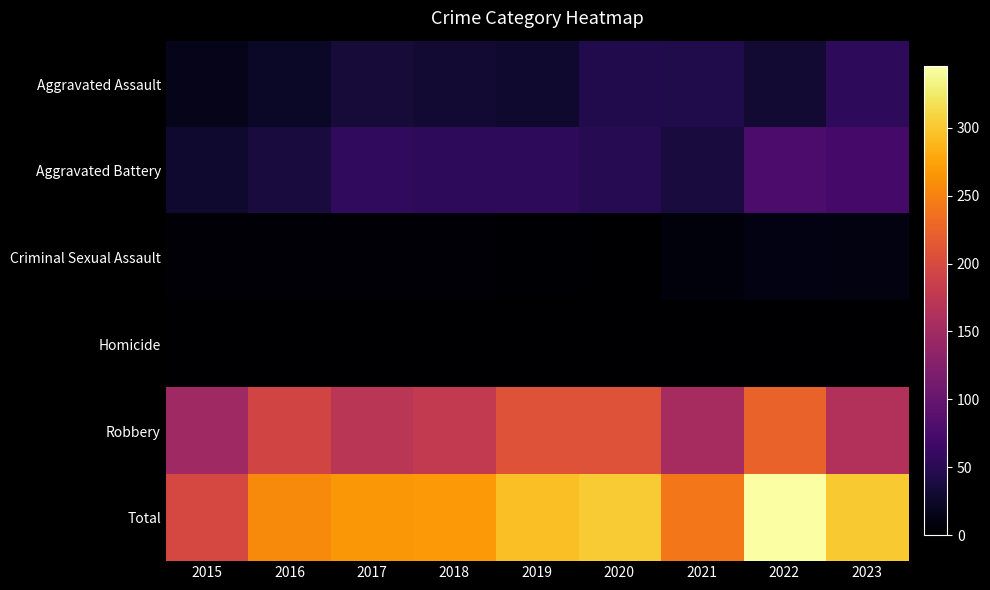

How many categories are shown in the chart?

9